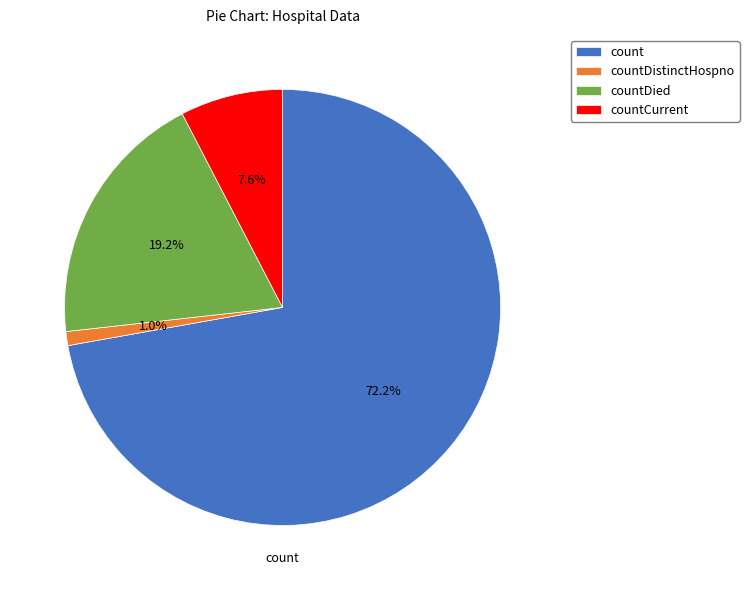

Which slice represents more than half of the pie?

count